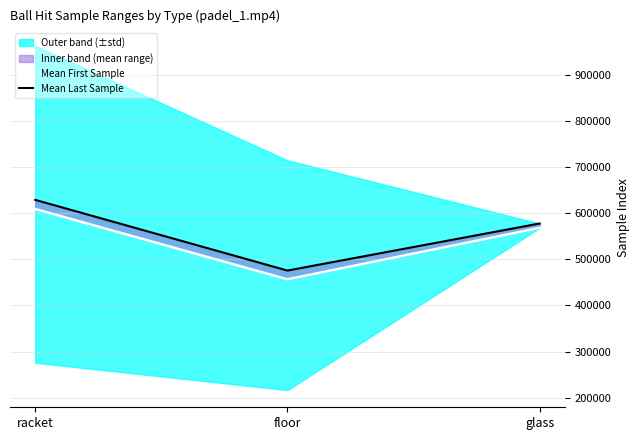

Is this an area chart (filled region under the line)?

No